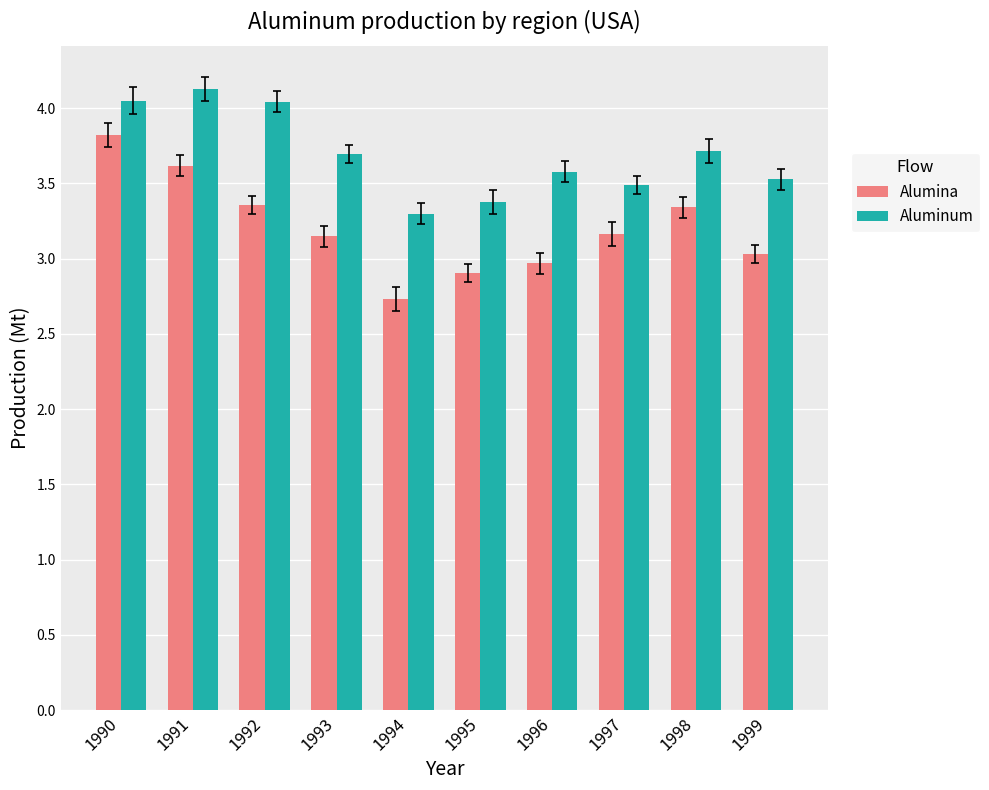

What is the difference between the highest and lowest values at 1999?

0.5